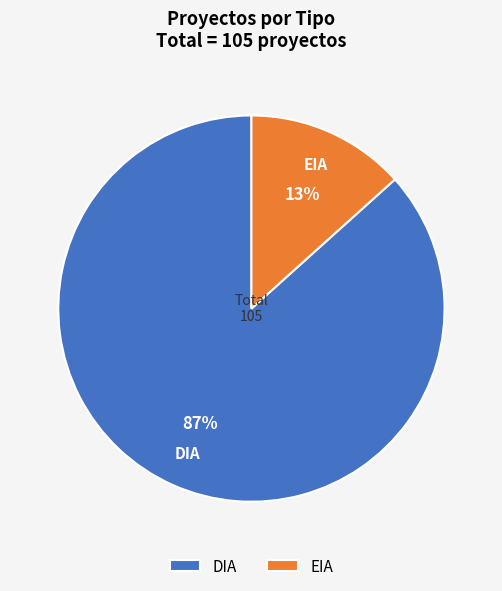

Which has a higher value, DIA or EIA?

DIA